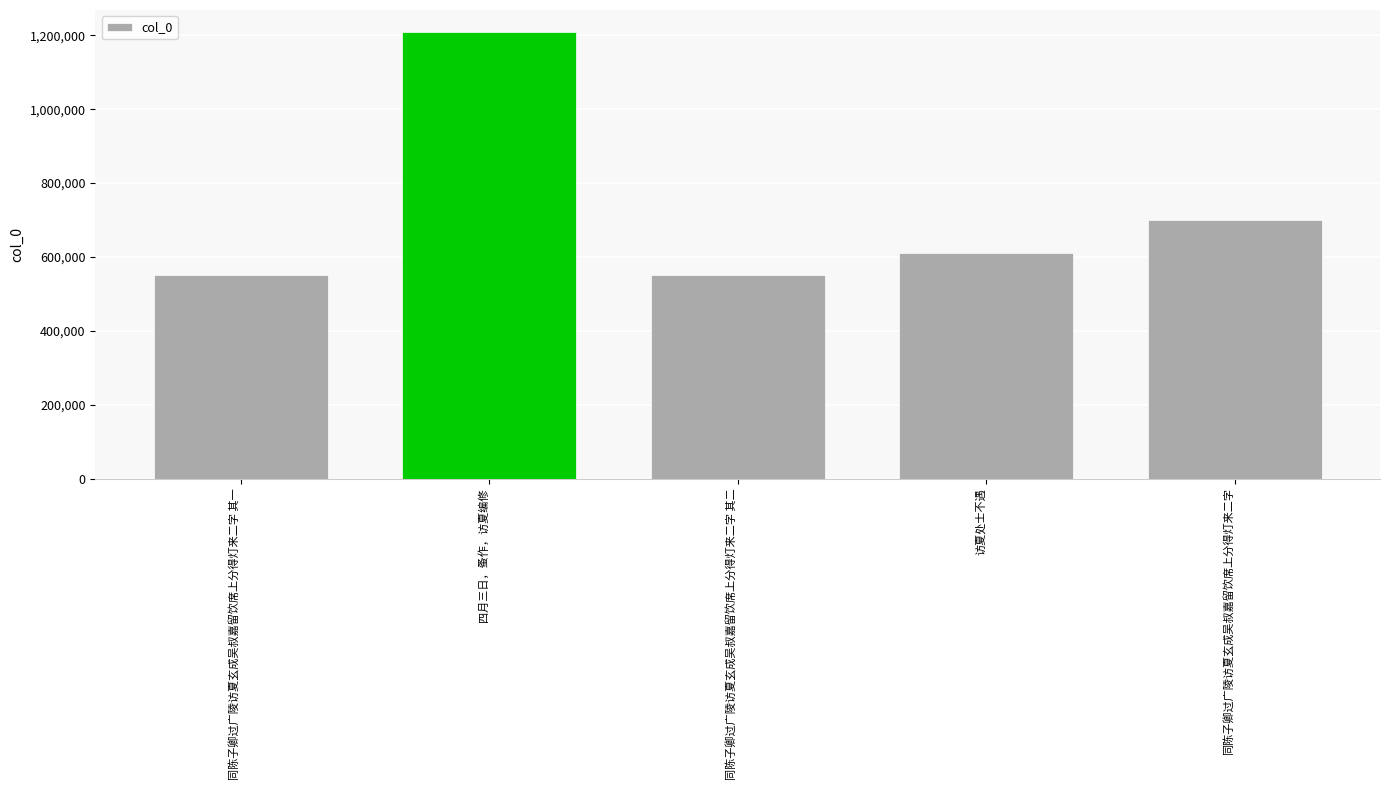

What is the change in value from 四月三日，蚤作，访夏编修 to 同陈子卿过广陵访夏玄成吴叔嘉留饮席上分得灯来二字 其二?

-657592